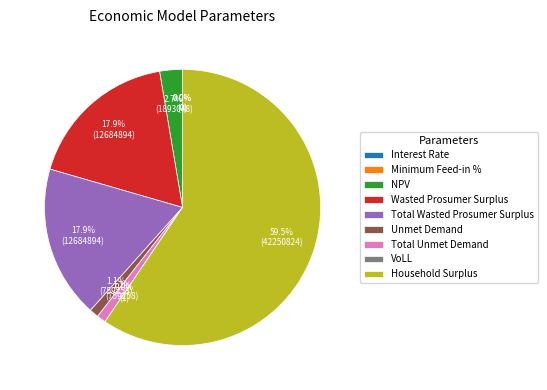

Which slice is the smallest?

Interest Rate